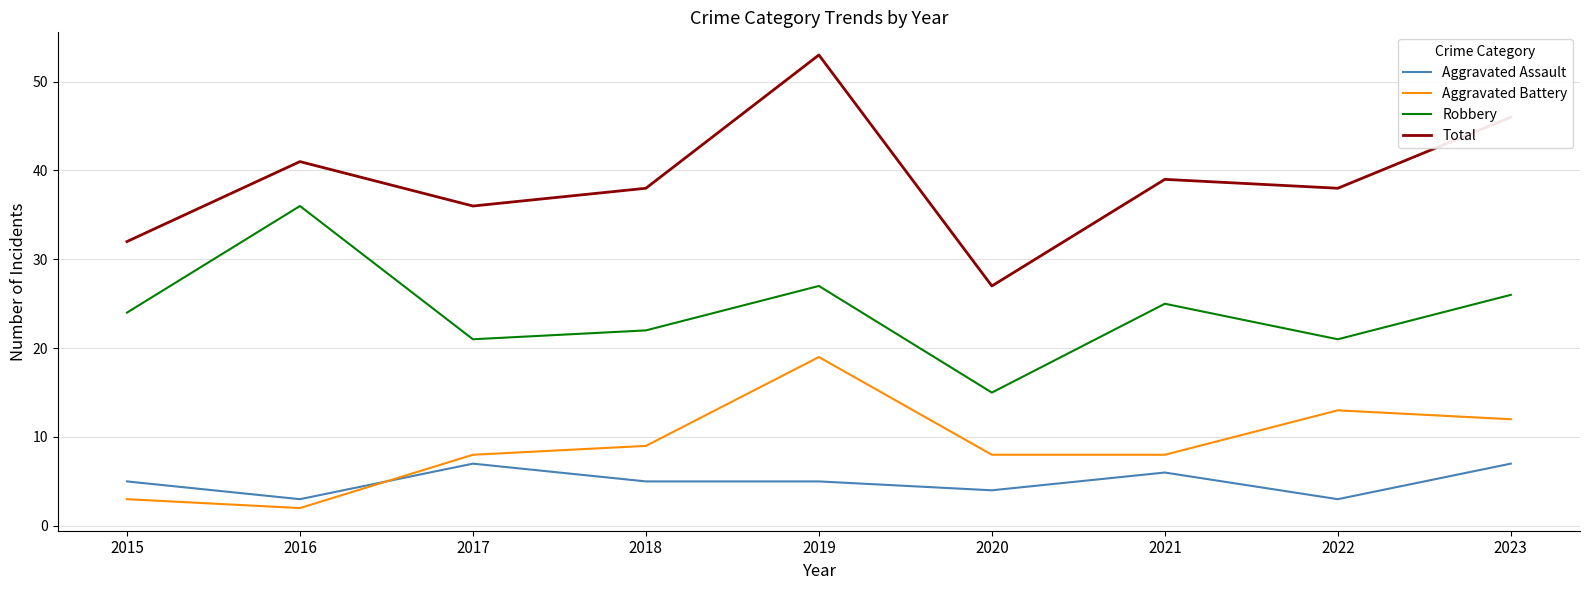

Is this an area chart (filled region under the line)?

No